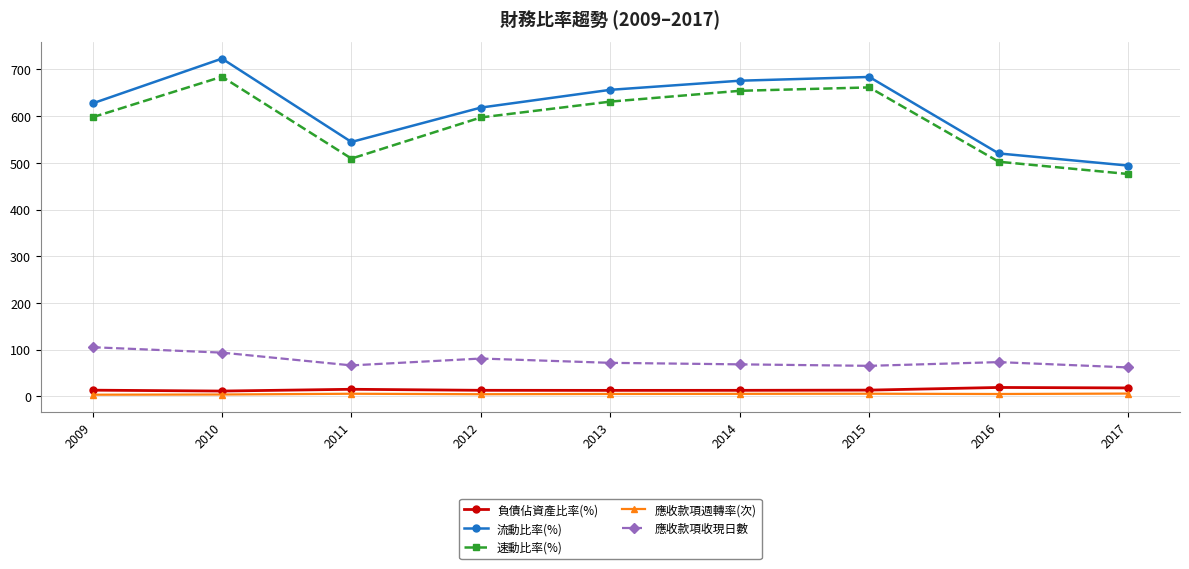

True or false: 速動比率(%) and 應收款項收現日數 cross at least once.

False